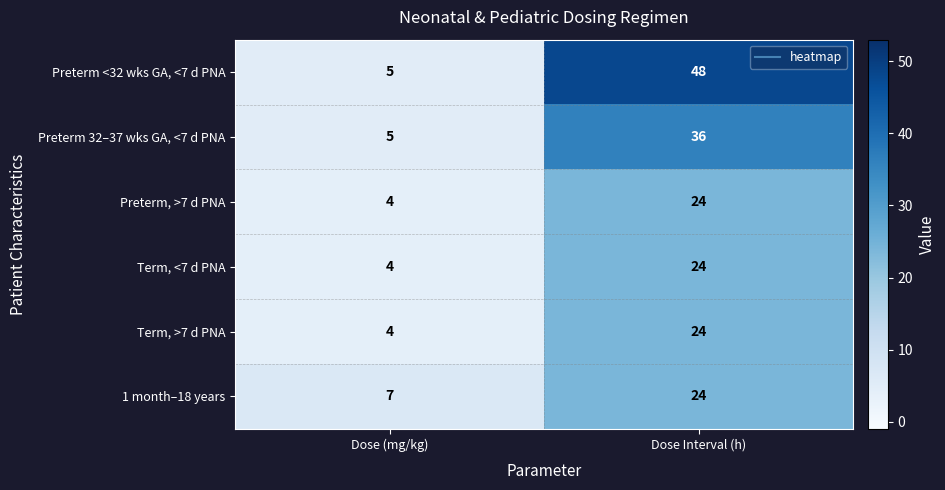

Rank the categories by Term, <7 d PNA value from highest to lowest.

Dose Interval (h), Dose (mg/kg)